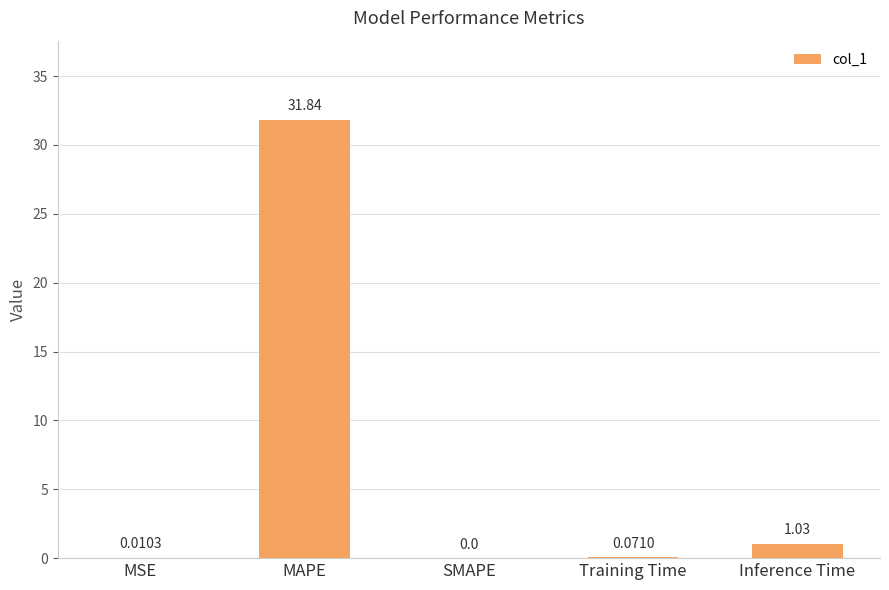

What is the sum of the values at Inference Time and Training Time?

1.1